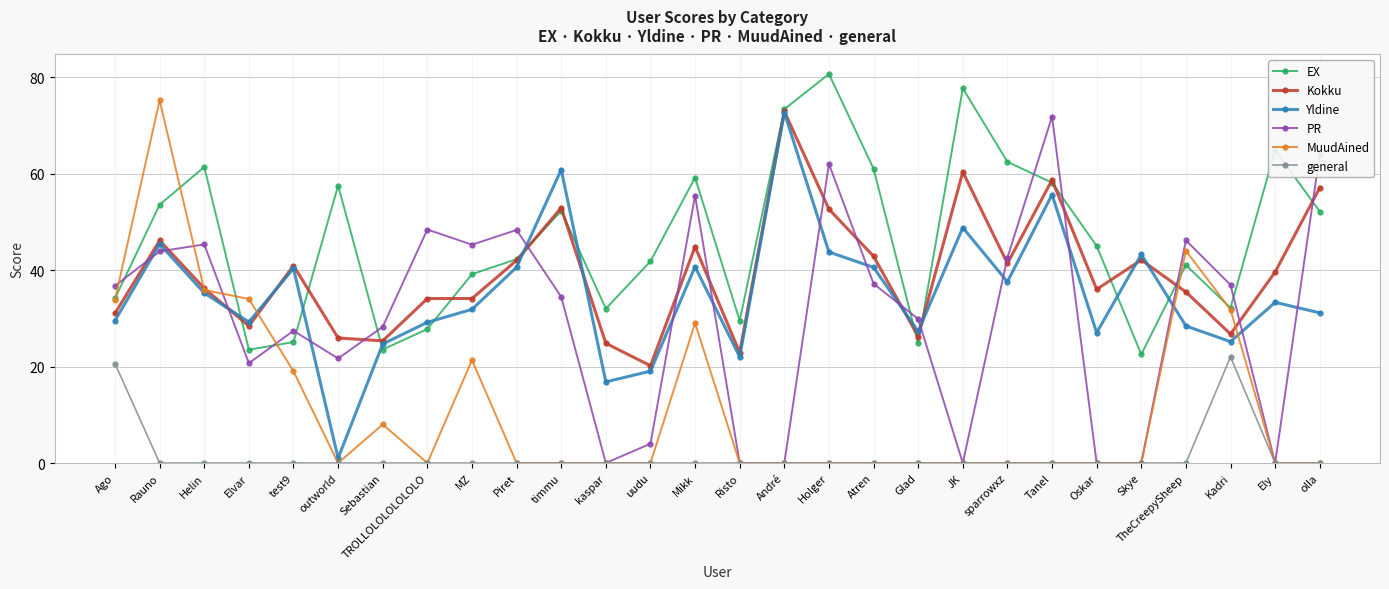

What is the spread (max minus min) of values at Tanel?

71.8